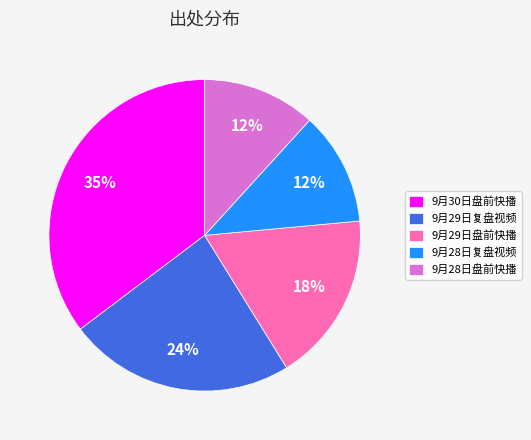

Which slice is the largest?

9月30日盘前快播